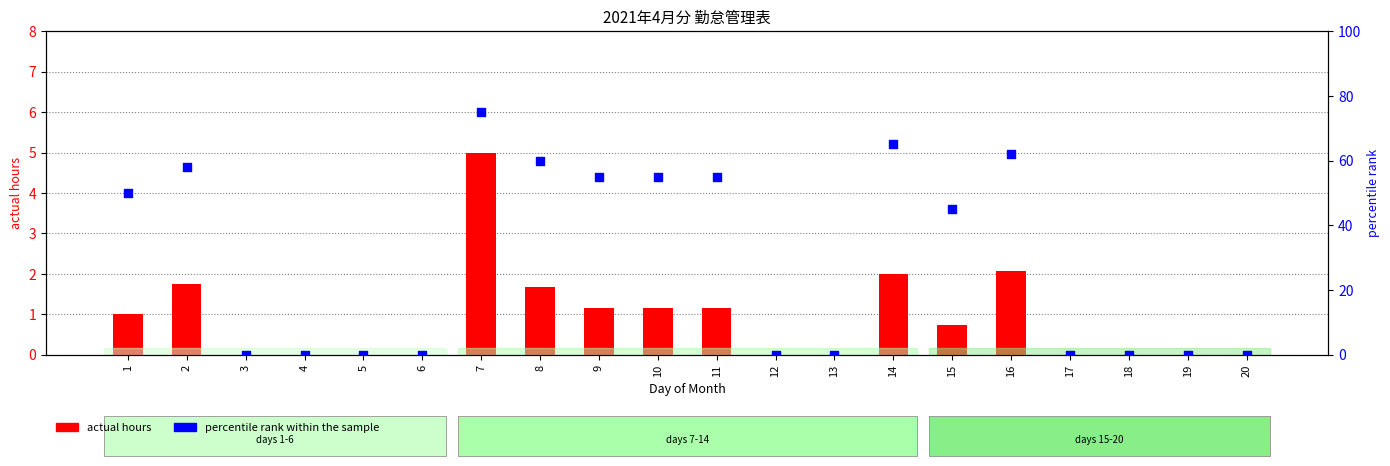

Is the value of actual hours at 5 greater than the value of percentile rank within the sample at 6?

No